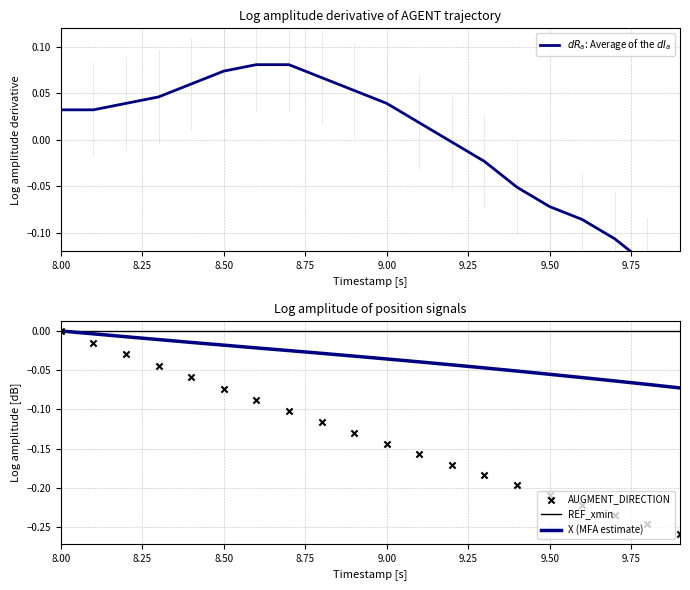

Which series contains the lowest Y value?

AUGMENT_DIRECTION